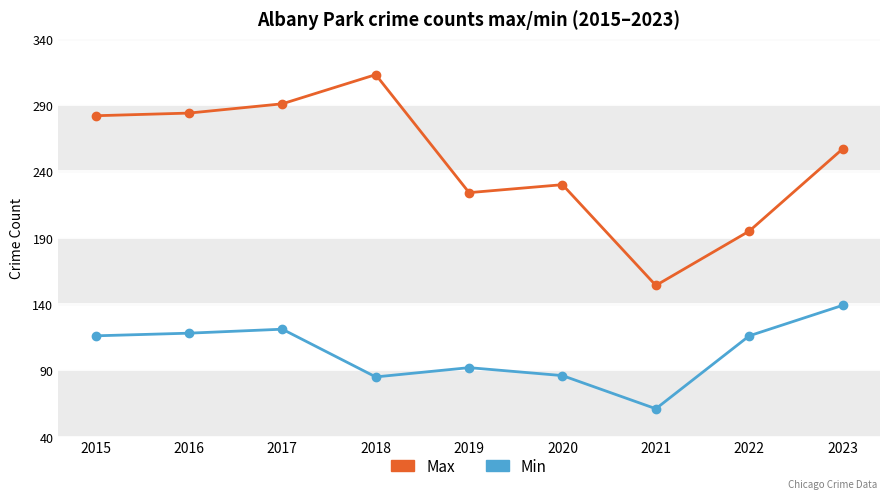

Read the Min value at 2020.

86